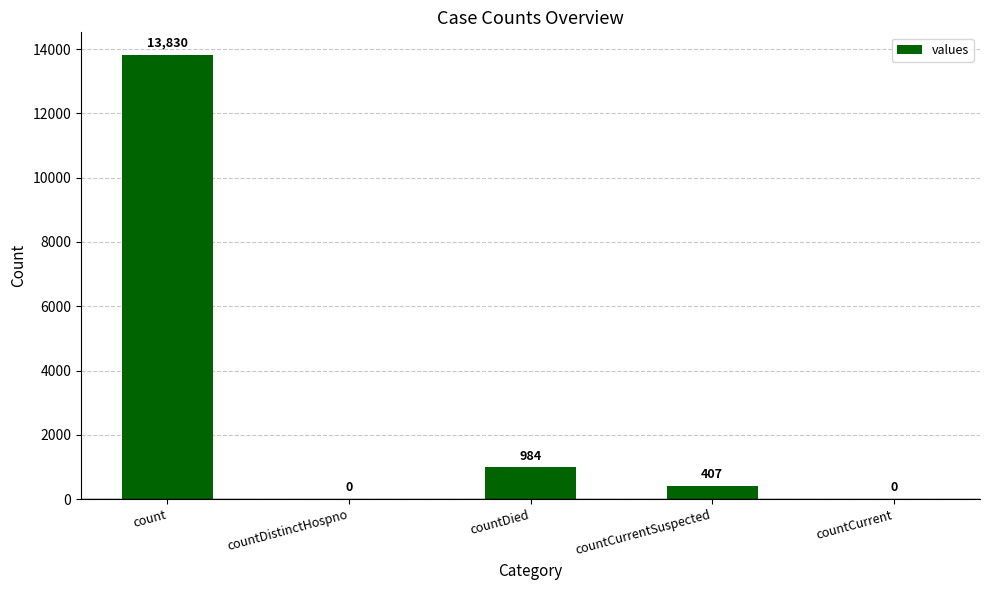

At which category does the chart reach its peak across all series?

count